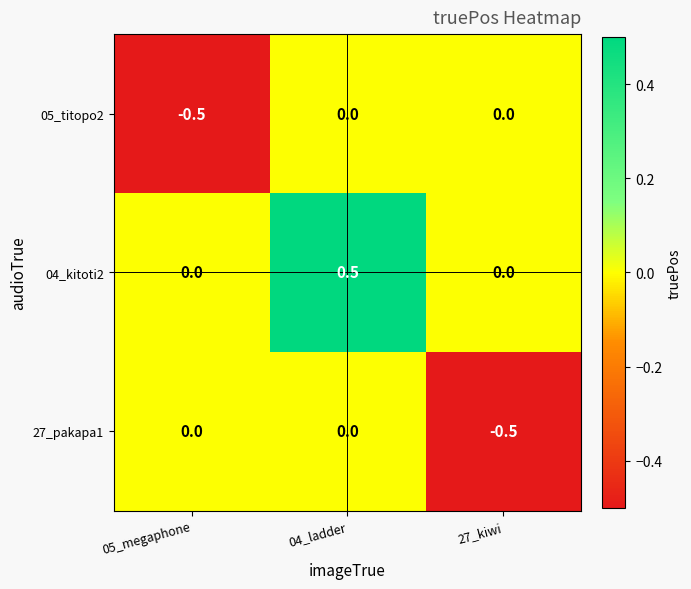

What is the sum of all 04_kitoti2 values?

0.5